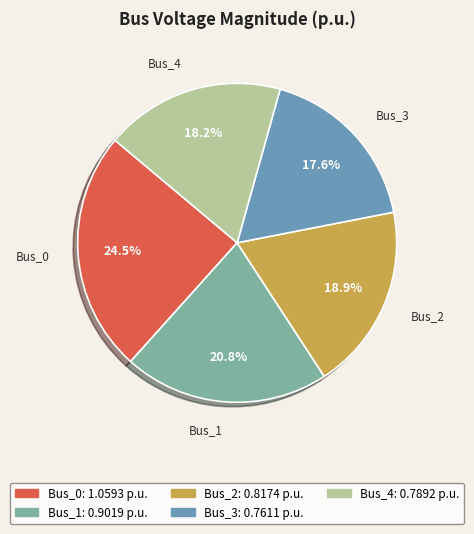

Rank the categories by value from highest to lowest.

Bus_0, Bus_1, Bus_2, Bus_4, Bus_3